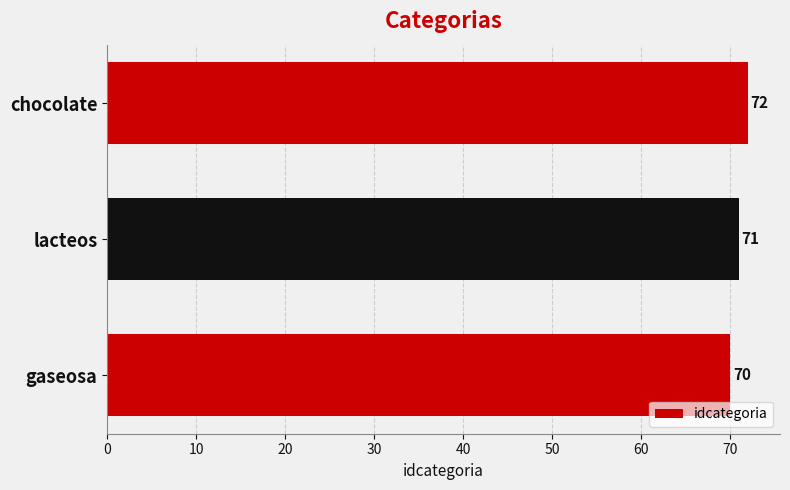

Count the values in the range 70 to 72.

3